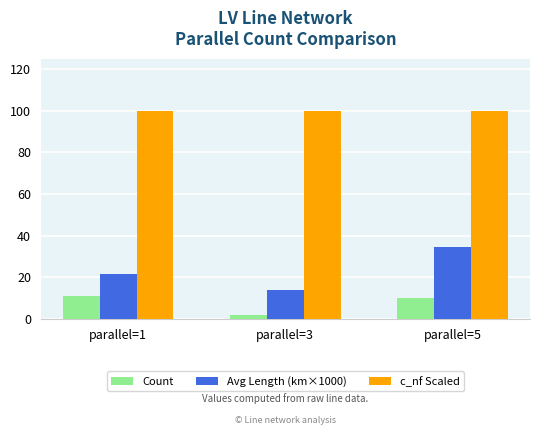

Reading right to left, extract all data points from this chart.

Count: 10.0	2.0	11.0
Avg Length (km×1000): 34.7	14.0	21.4
c_nf Scaled: 100.0	100.0	100.0